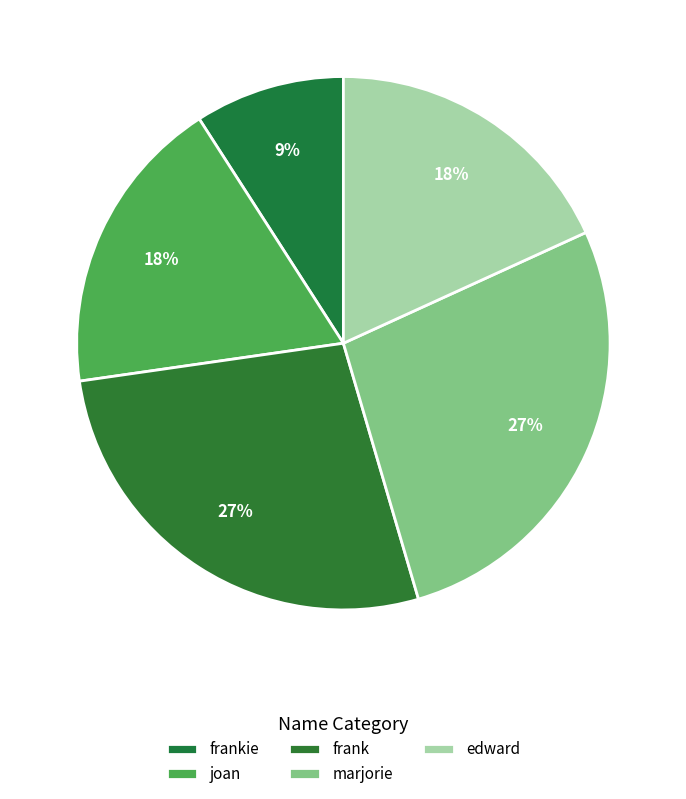

Is it true that frankie is 1% of the pie?

False